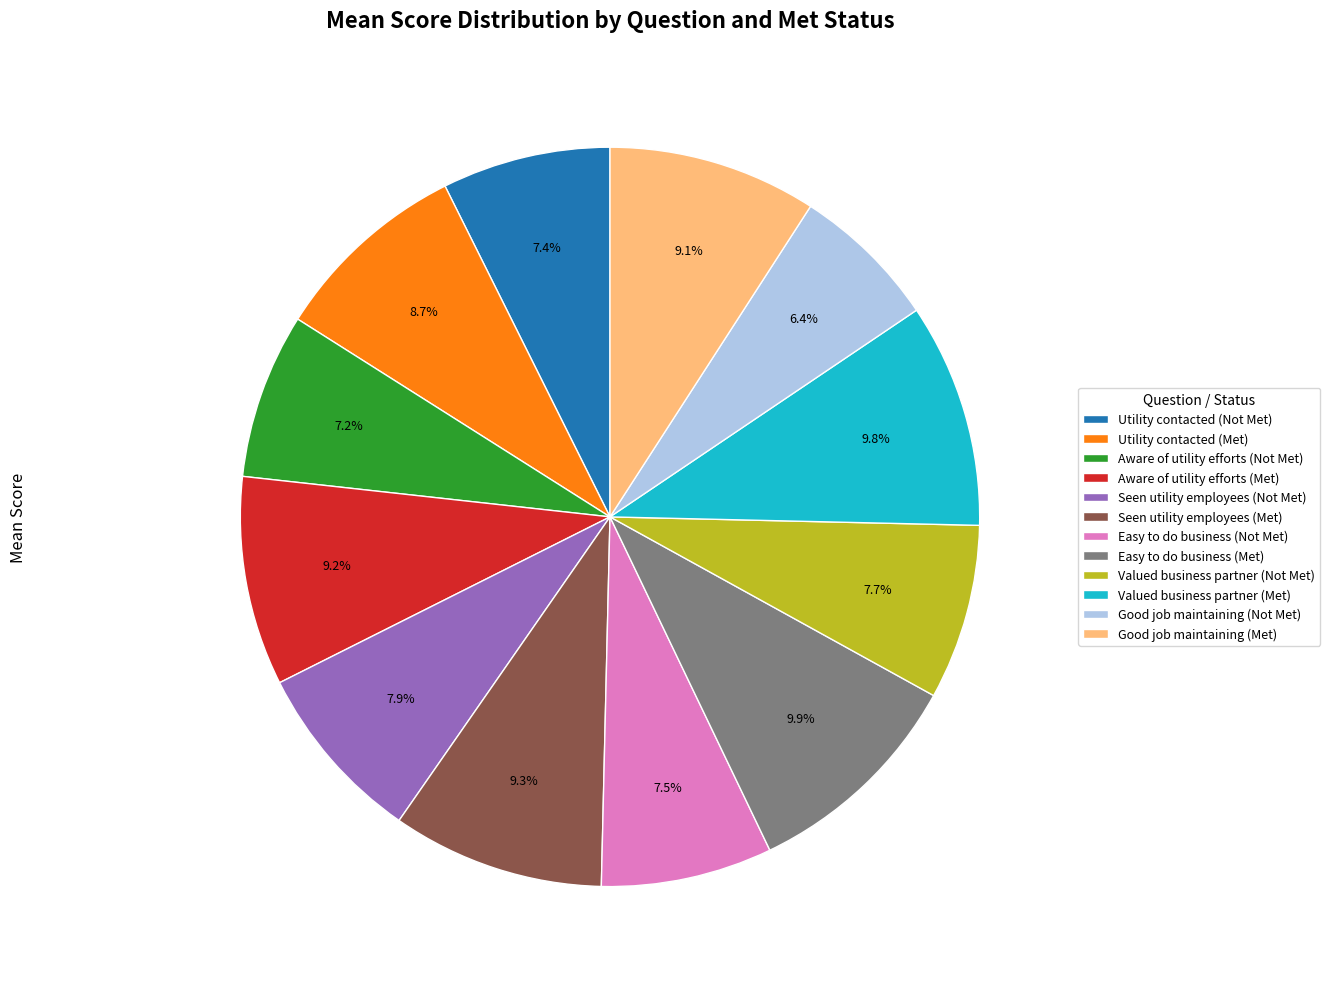

What percentage is the Good job maintaining (Met) slice, to the nearest percent?

9%